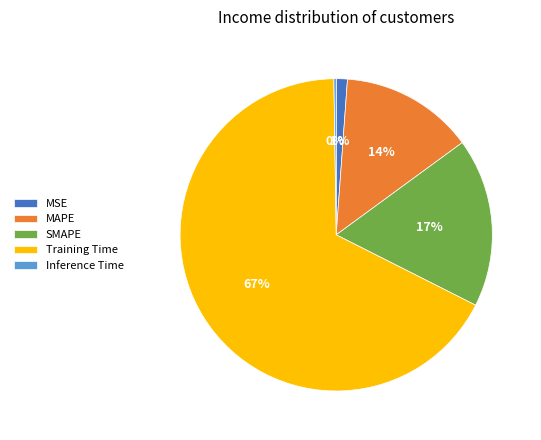

Which slice is the largest?

Training Time